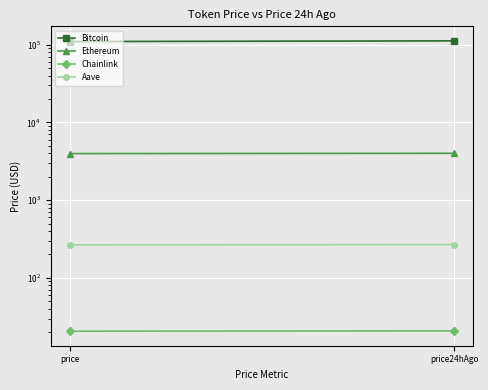

True or false: Chainlink has a value of 20.6 at price.

True